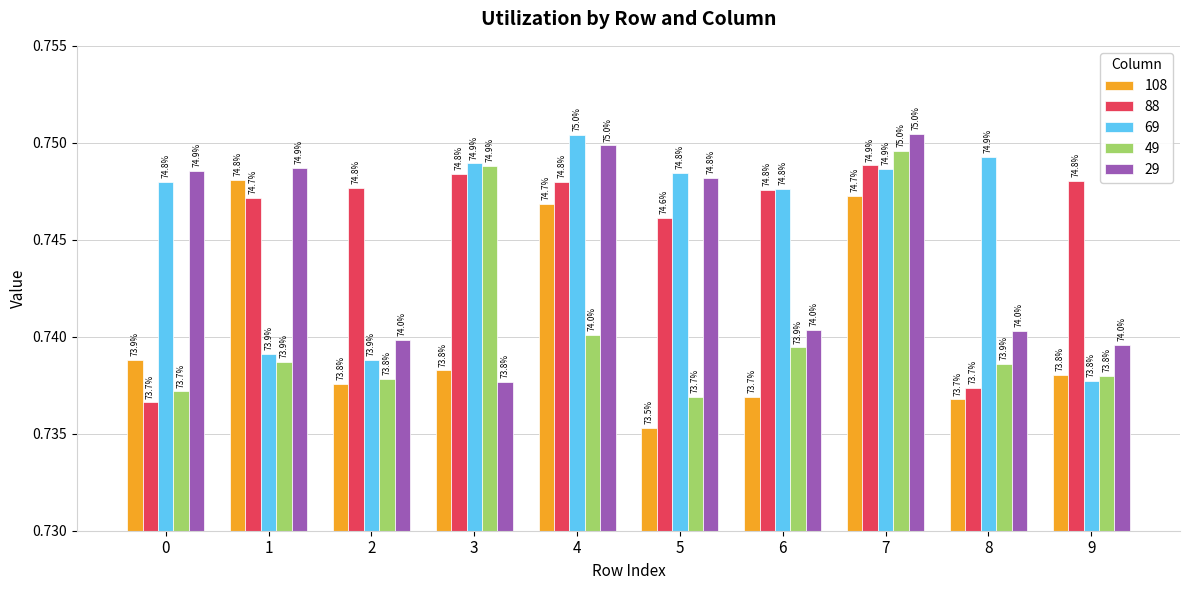

What are all the series names shown in the legend?

108, 88, 69, 49, 29